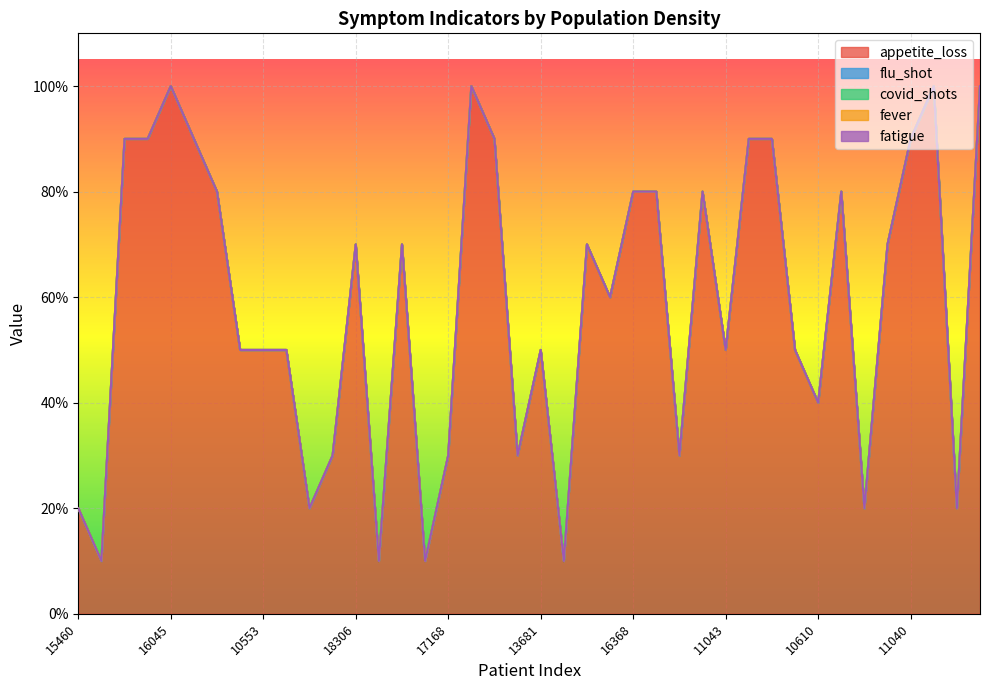

How many distinct data groups are displayed?

5